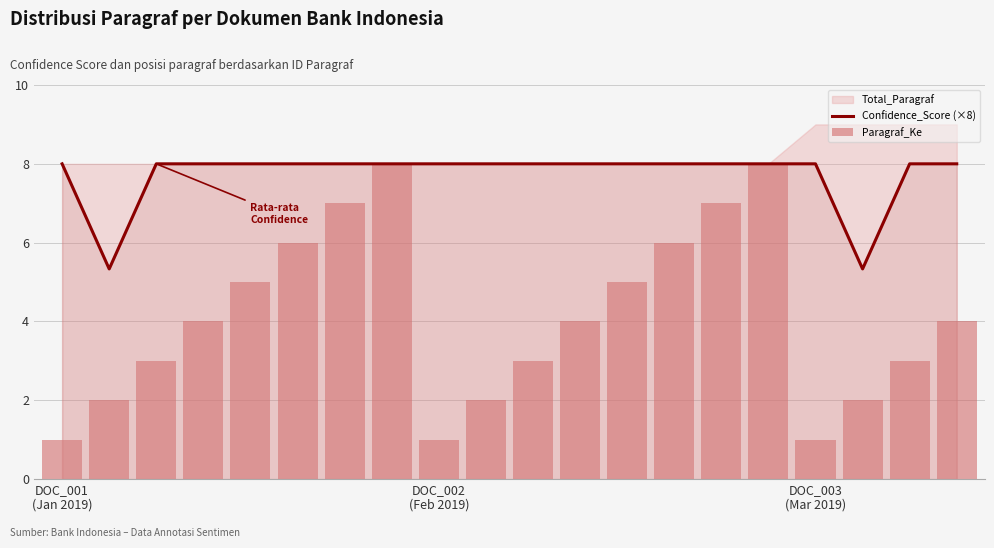

Reading left to right, extract all data points from this chart.

Confidence_Score (×8): 8.0	5.3	8.0	8.0	8.0	8.0	8.0	8.0	8.0	8.0	8.0	8.0	8.0	8.0	8.0	8.0	8.0	5.3	8.0	8.0
Paragraf_Ke: 1.0	2.0	3.0	4.0	5.0	6.0	7.0	8.0	1.0	2.0	3.0	4.0	5.0	6.0	7.0	8.0	1.0	2.0	3.0	4.0